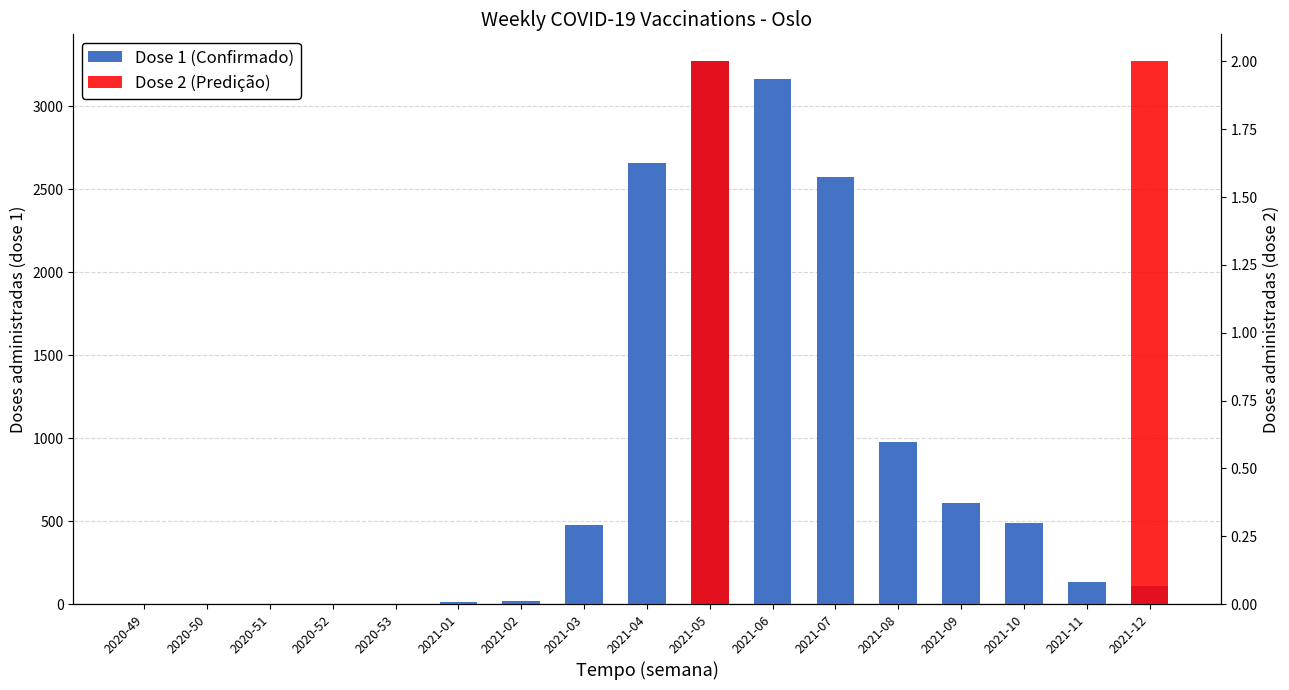

Which has a higher value, 2021-09 or 2021-03?

2021-09